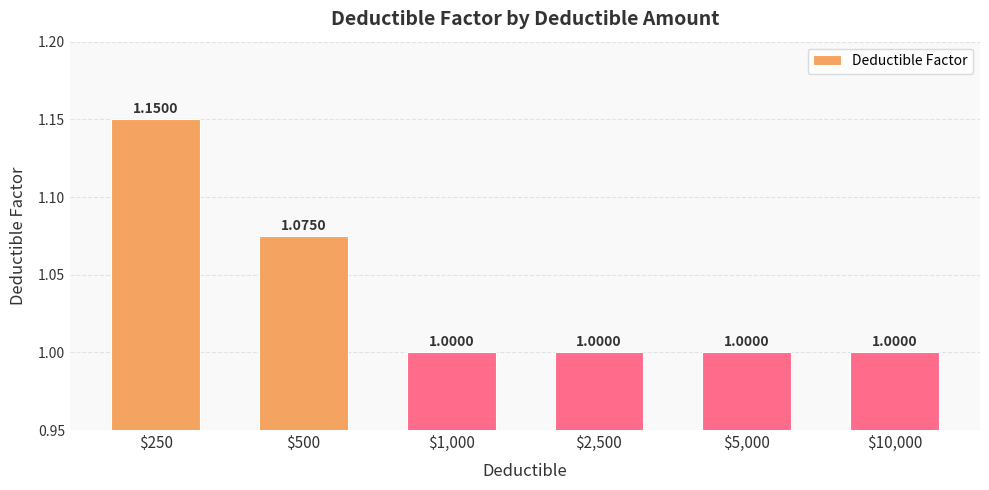

The chart shows a value of 1.5 at $5,000. True or false?

False